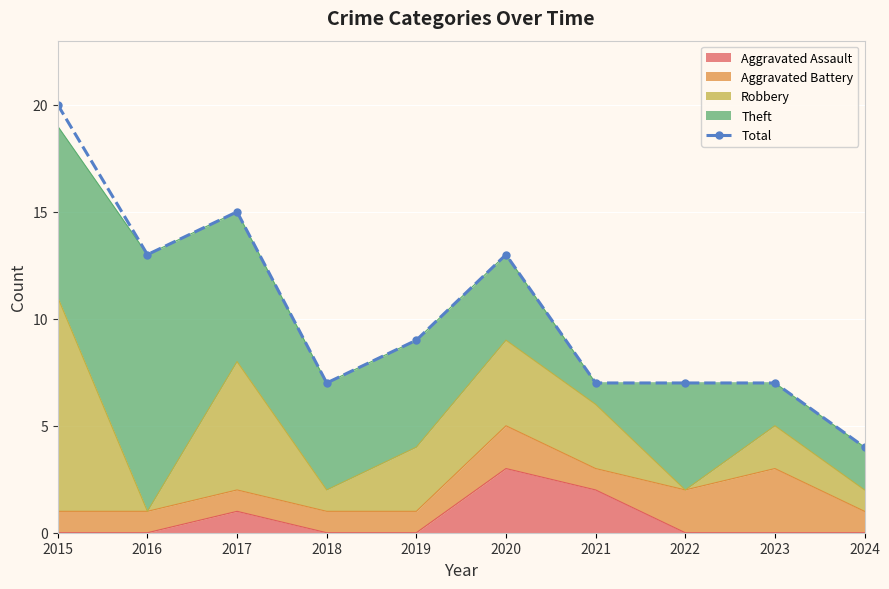

What is the maximum value shown in the chart?

20